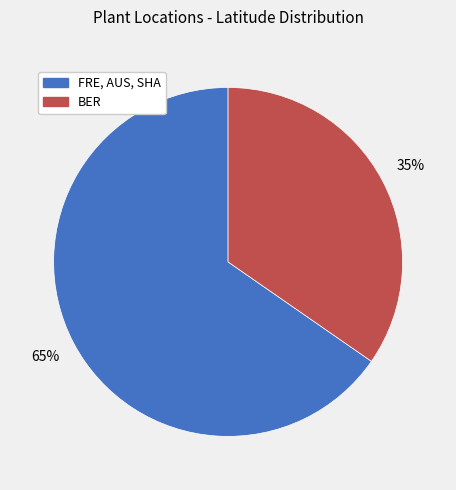

To the nearest percent, what is the average slice percentage?

50%